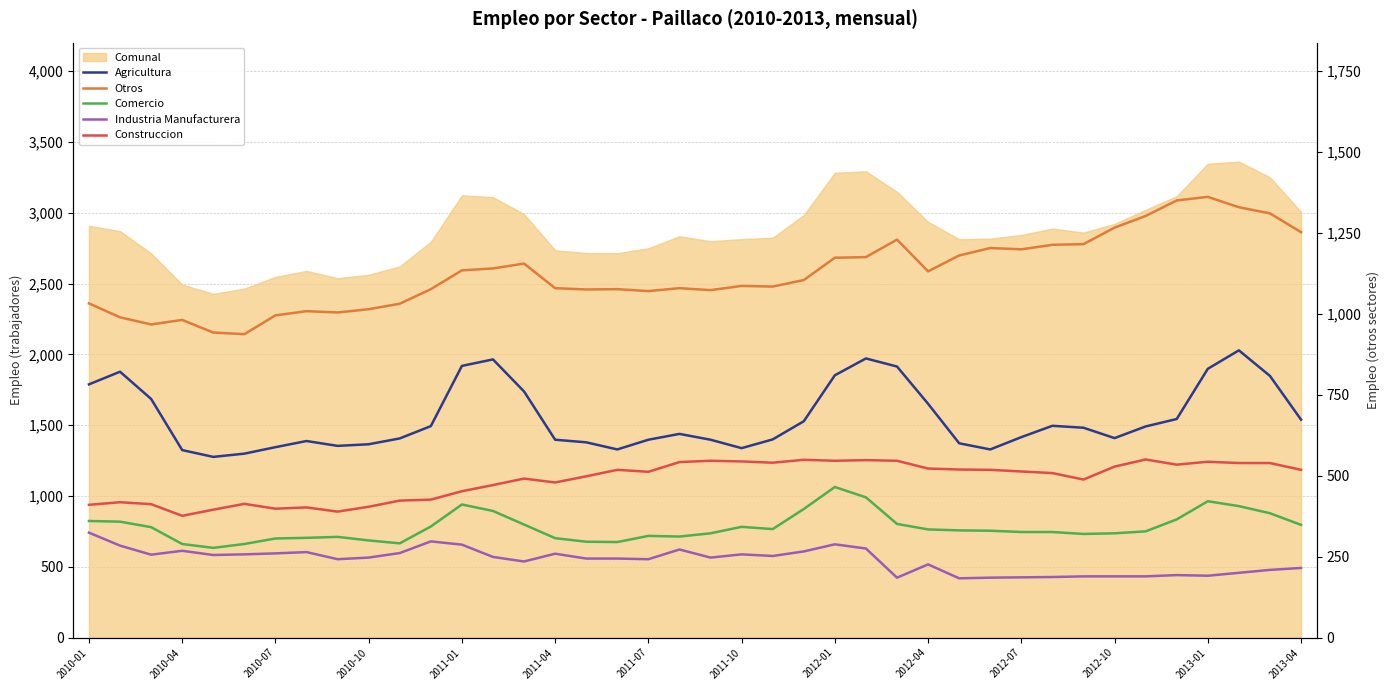

How many values in the Industria Manufacturera series exceed 247?

19